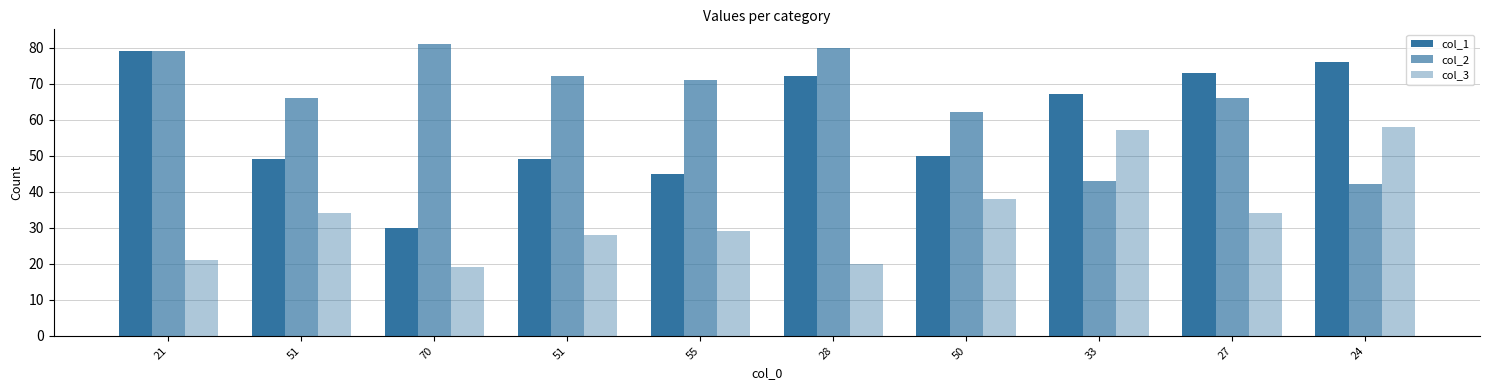

Reading left to right, extract all data points from this chart.

col_1: 79	49	30	49	45	72	50	67	73	76
col_2: 79	66	81	72	71	80	62	43	66	42
col_3: 21	34	19	28	29	20	38	57	34	58